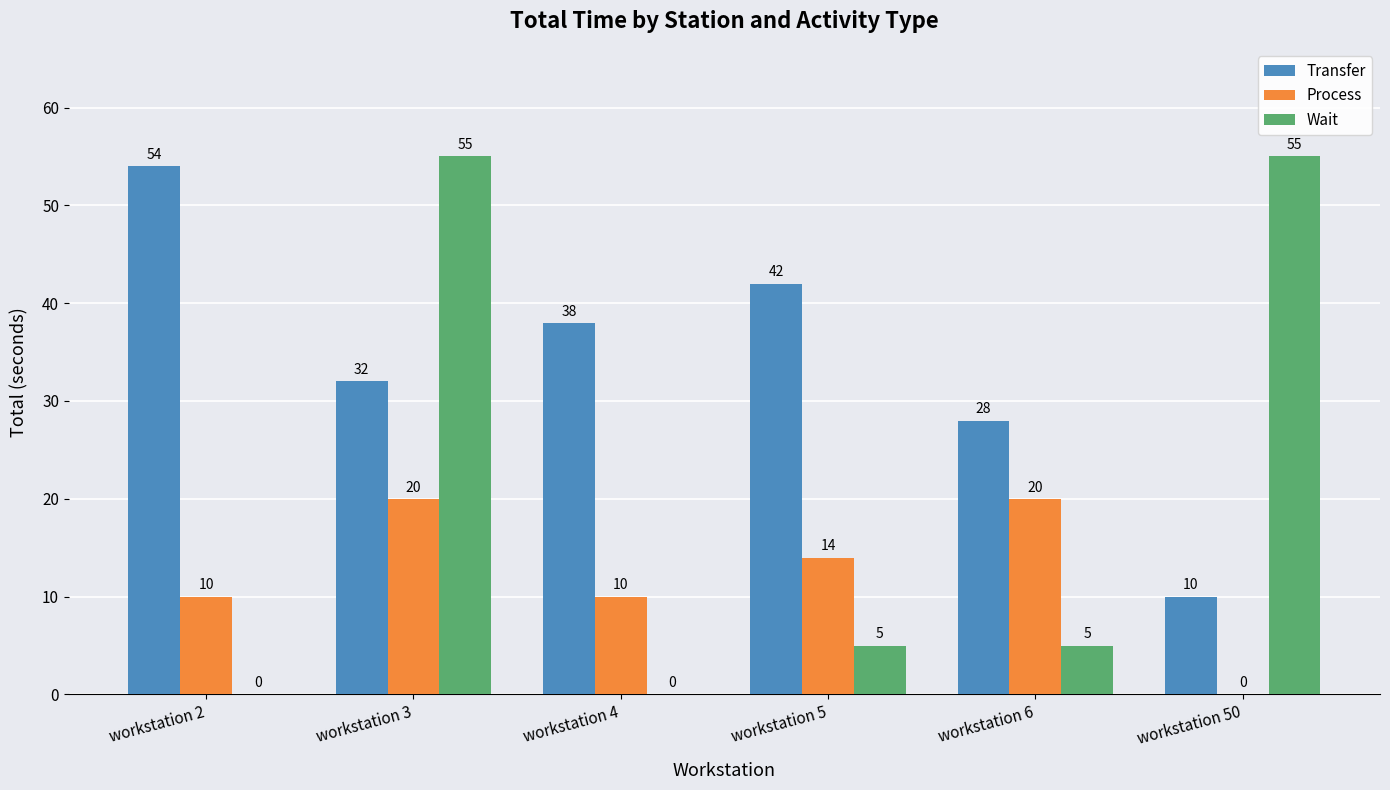

The Wait series shows 5 at workstation 6. True or false?

True